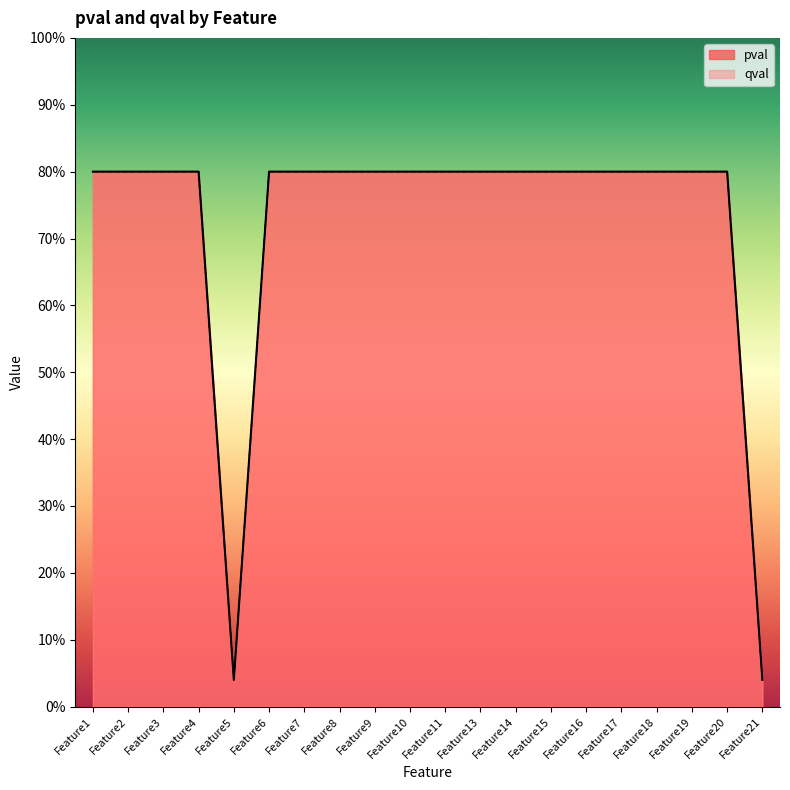

Which label corresponds to the smallest value in the chart?

Feature5